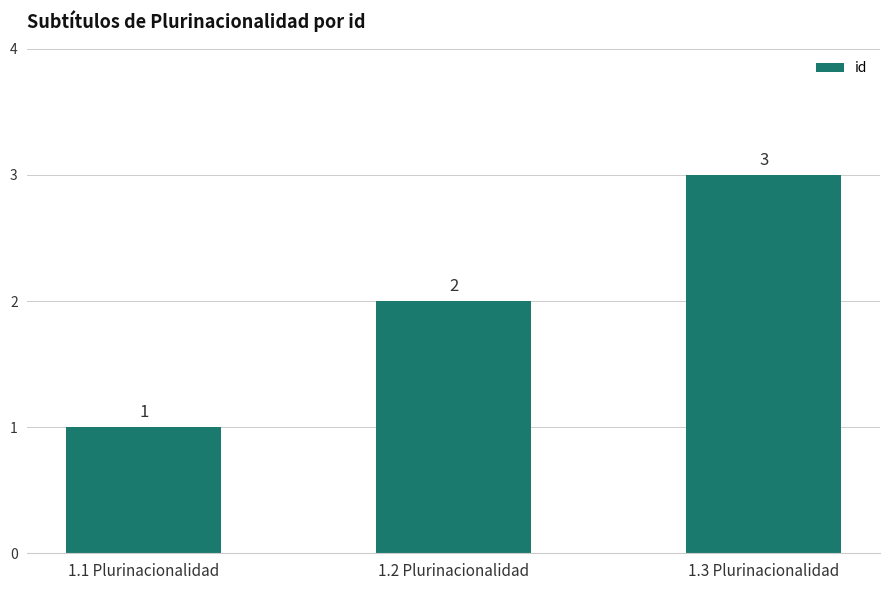

Reading right to left, transcribe all the data shown in this chart.

1.3 Plurinacionalidad=3	1.2 Plurinacionalidad=2	1.1 Plurinacionalidad=1